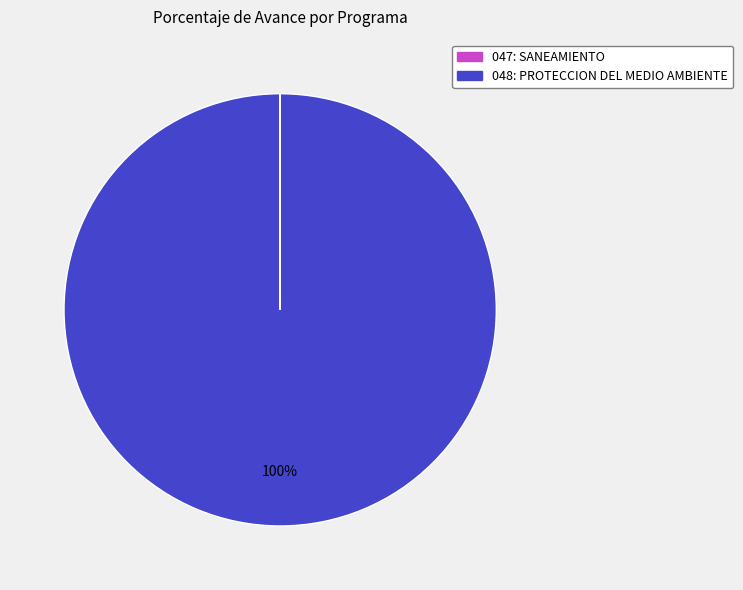

Which slice represents more than half of the pie?

048: PROTECCION DEL MEDIO AMBIENTE